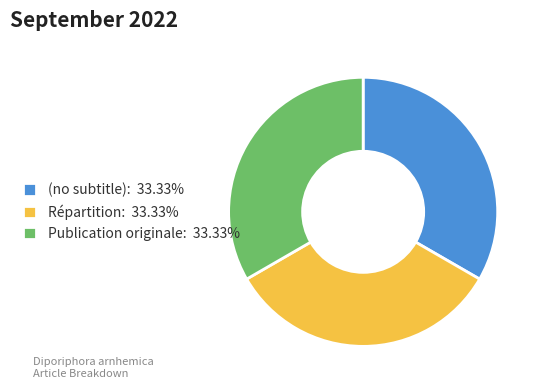

Is the sum of Répartition: 33.33% and (no subtitle): 33.33% greater than half?

Yes